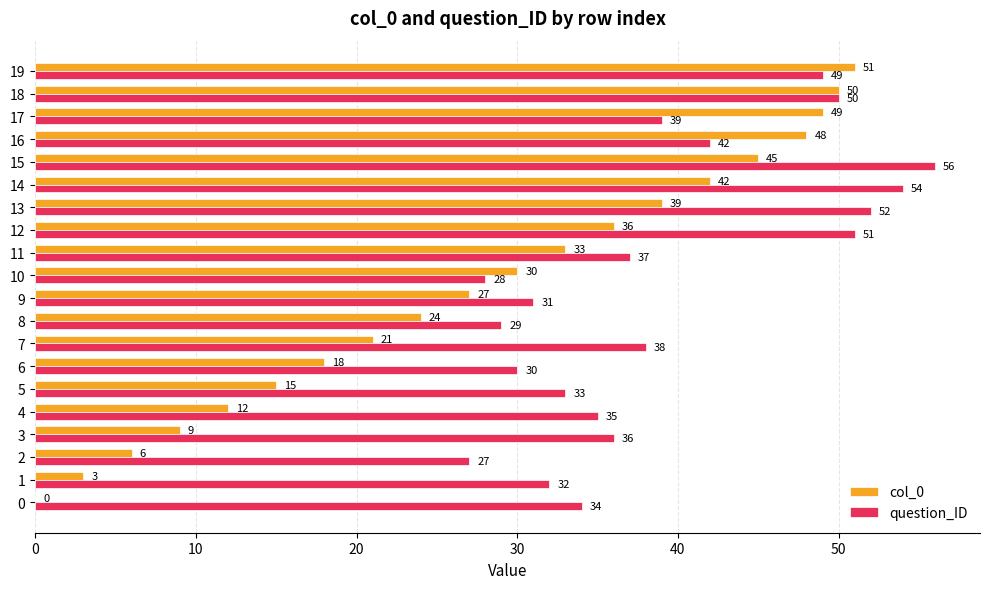

What are all the series names shown in the legend?

col_0, question_ID